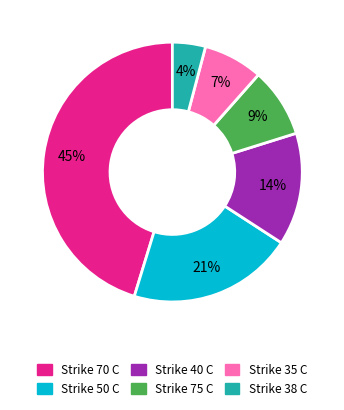

How many slices are in this pie chart?

6